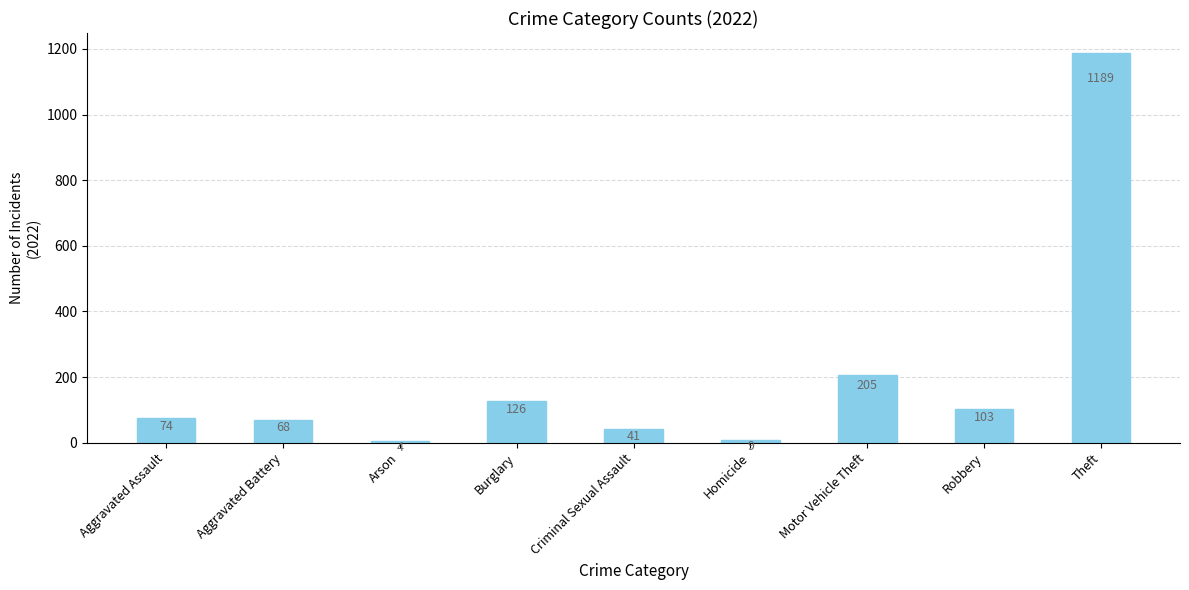

The value at Burglary is 126. True or false?

True